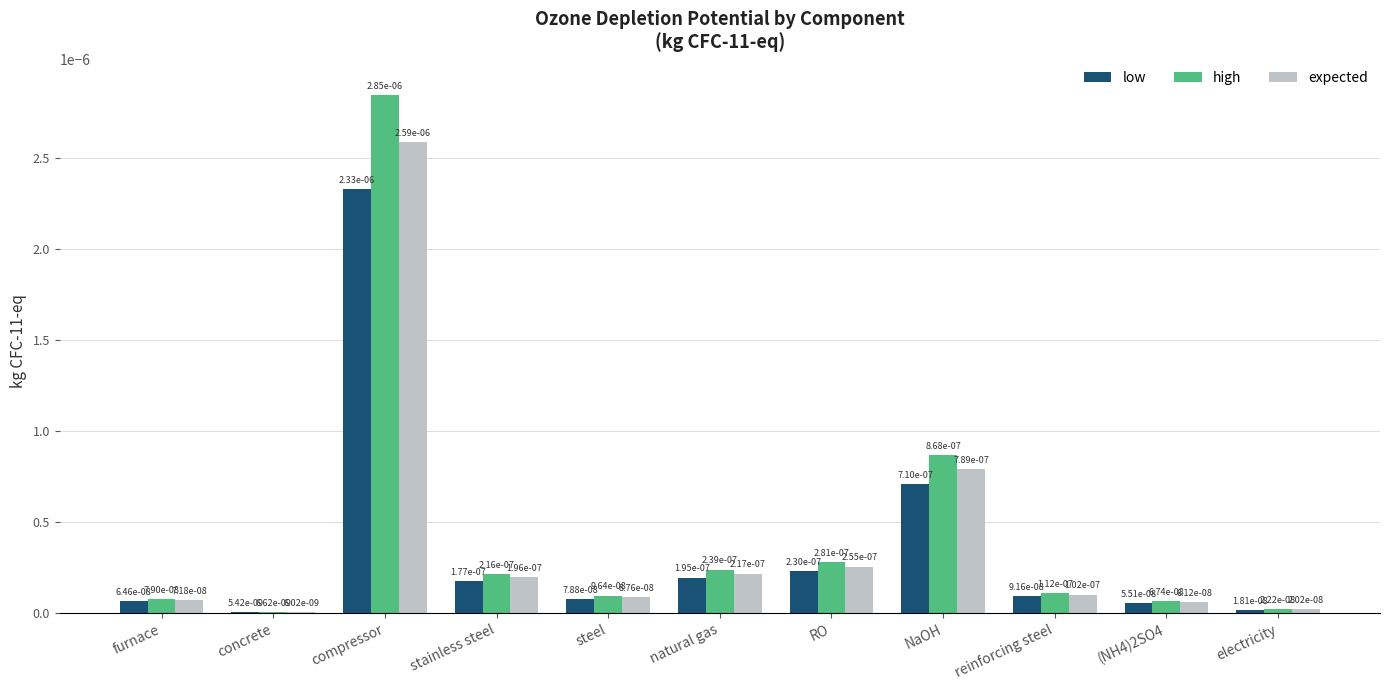

Rank the series by their maximum value, from highest to lowest.

high, expected, low